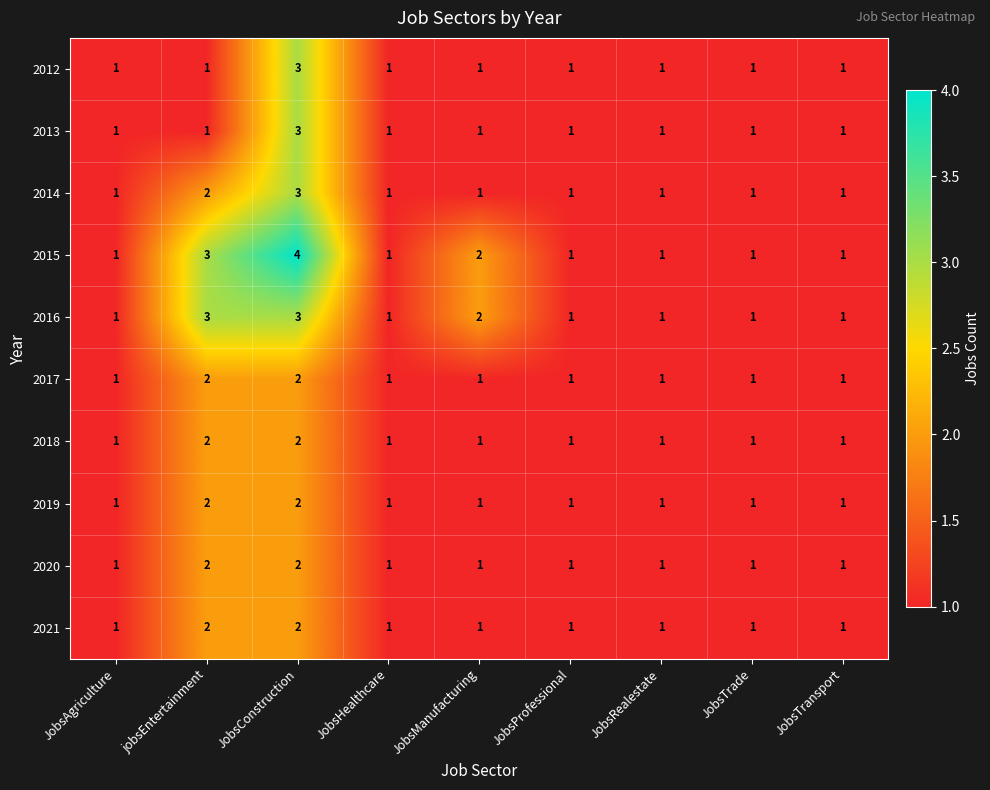

What is the total value across all series at JobsHealthcare?

10